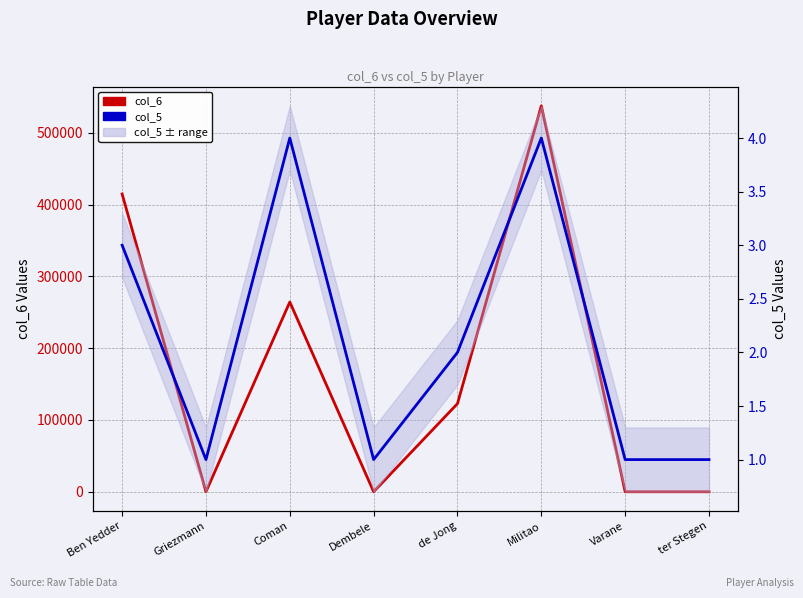

What is the sum of the col_5 values at Griezmann and Militao?

5